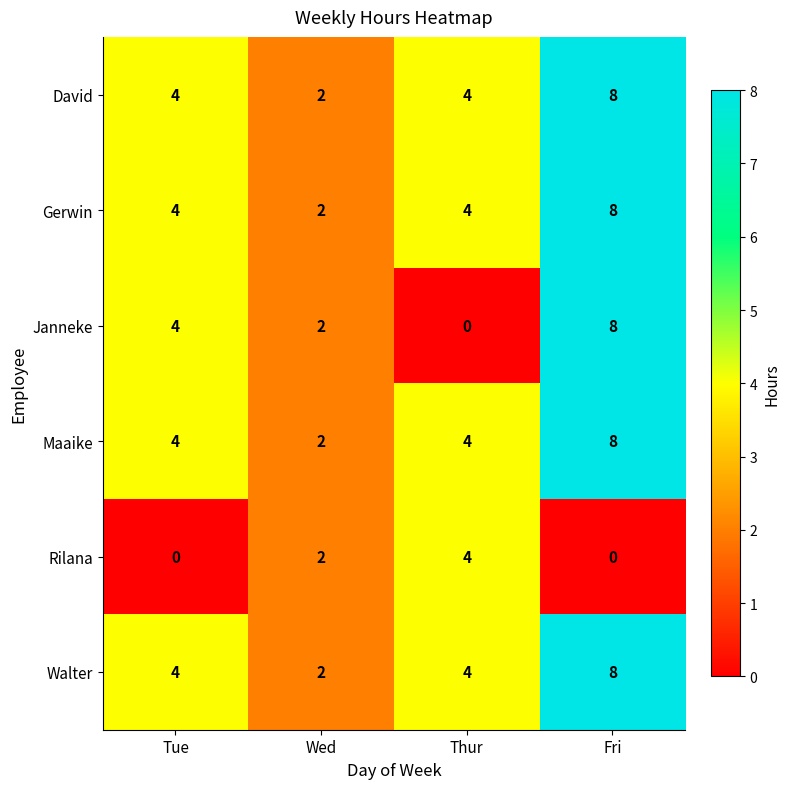

At how many categories does at least one series exceed 7?

1